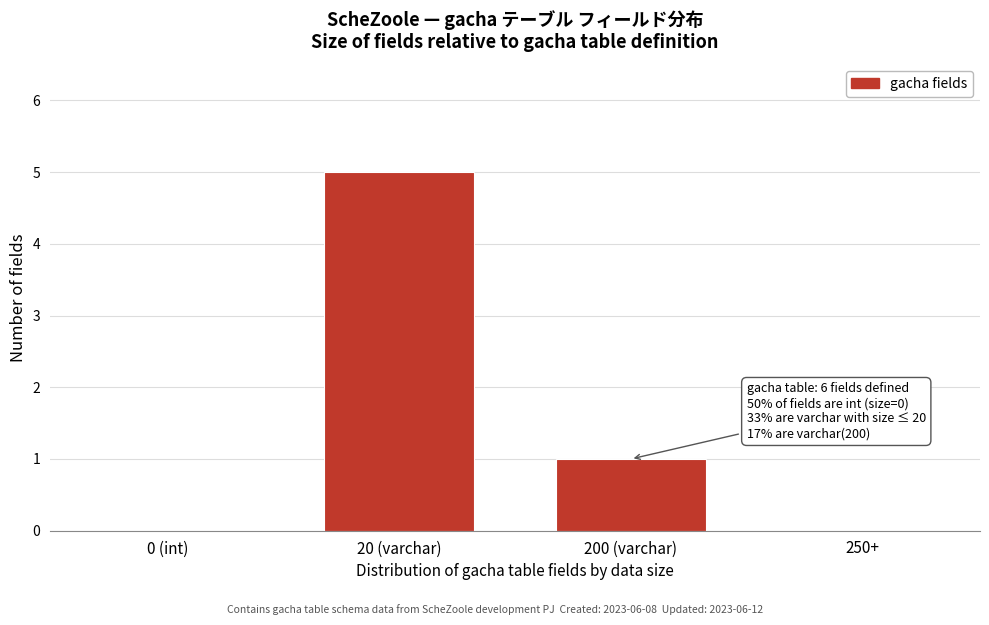

The value at 20 (varchar) is 1. True or false?

False